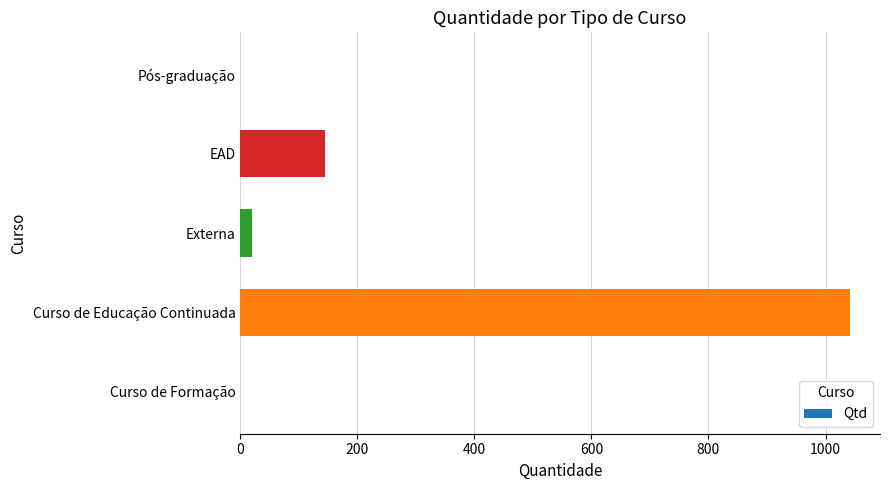

Reading top to bottom, list all the values displayed in this chart.

Pós-graduação=0	EAD=144	Externa=20	Curso de Educação Continuada=1041	Curso de Formação=0